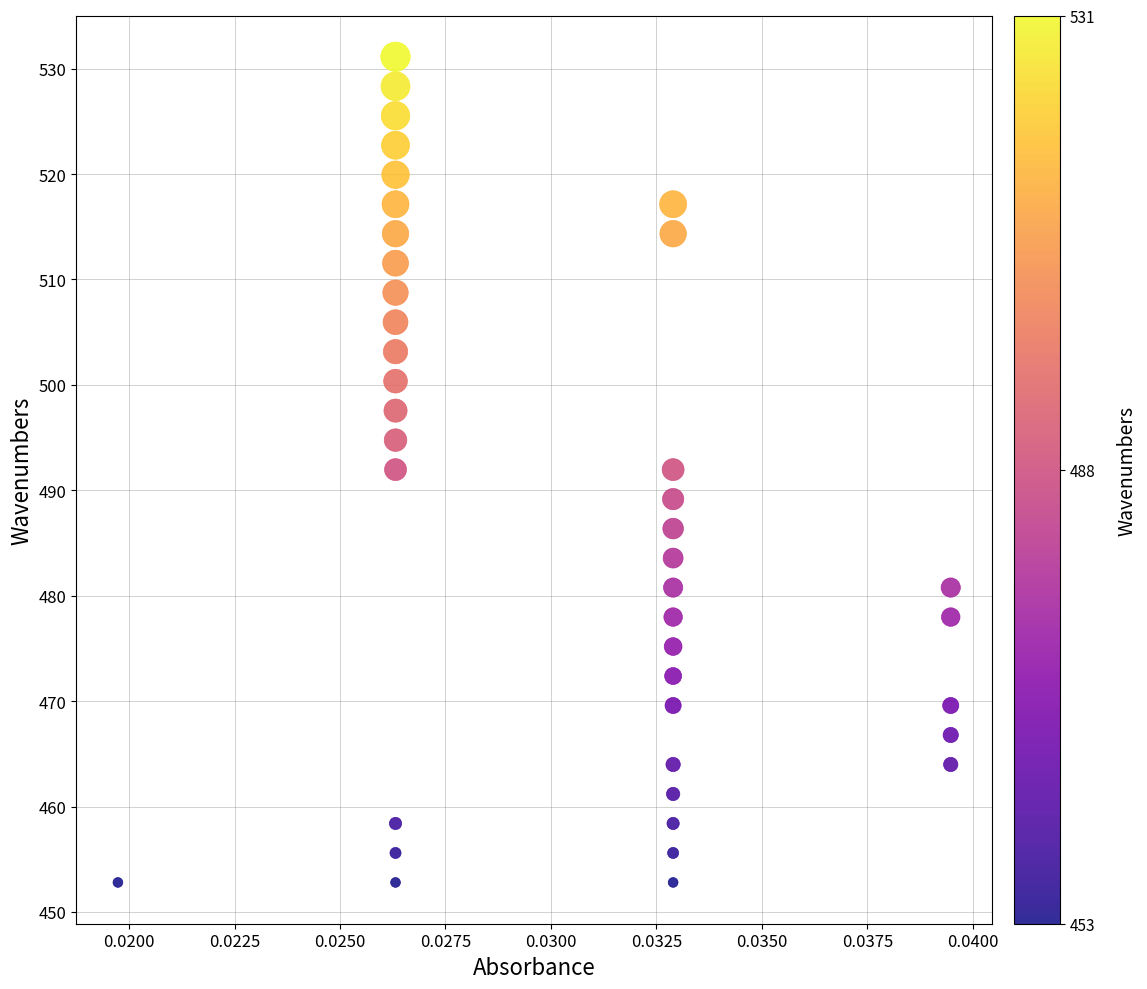

What is the range of Y values (max minus min)?

78.3